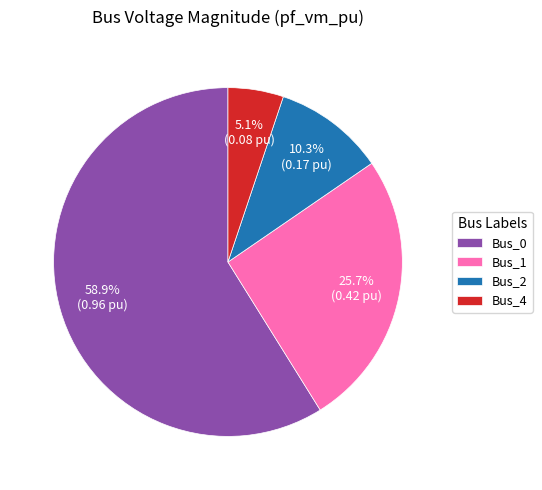

How many segments does this pie chart have?

4